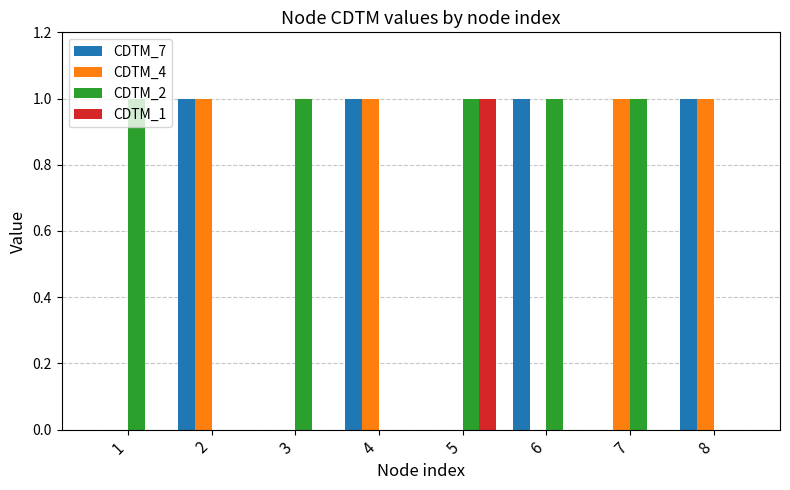

How many series are shown in this chart?

4